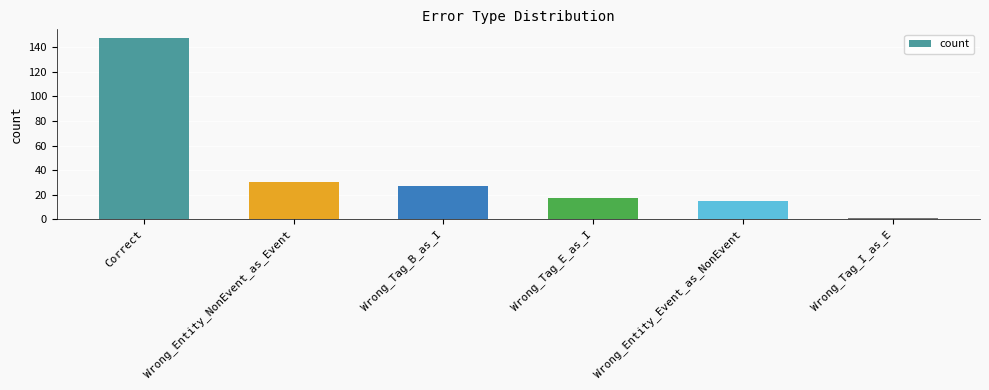

What is the ratio of the value at Wrong_Tag_I_as_E to the value at Wrong_Tag_E_as_I?

0.1